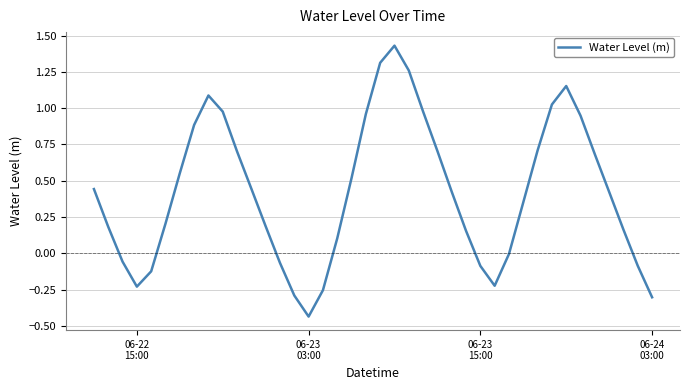

What is the difference between the maximum and minimum values?

1.9